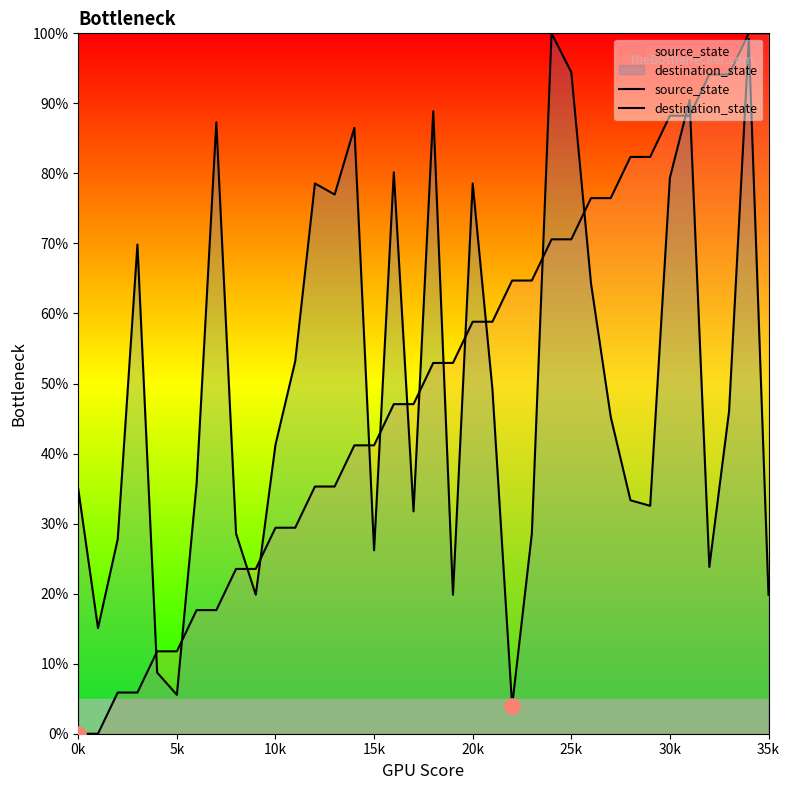

Which series contains the lowest Y value?

source_state